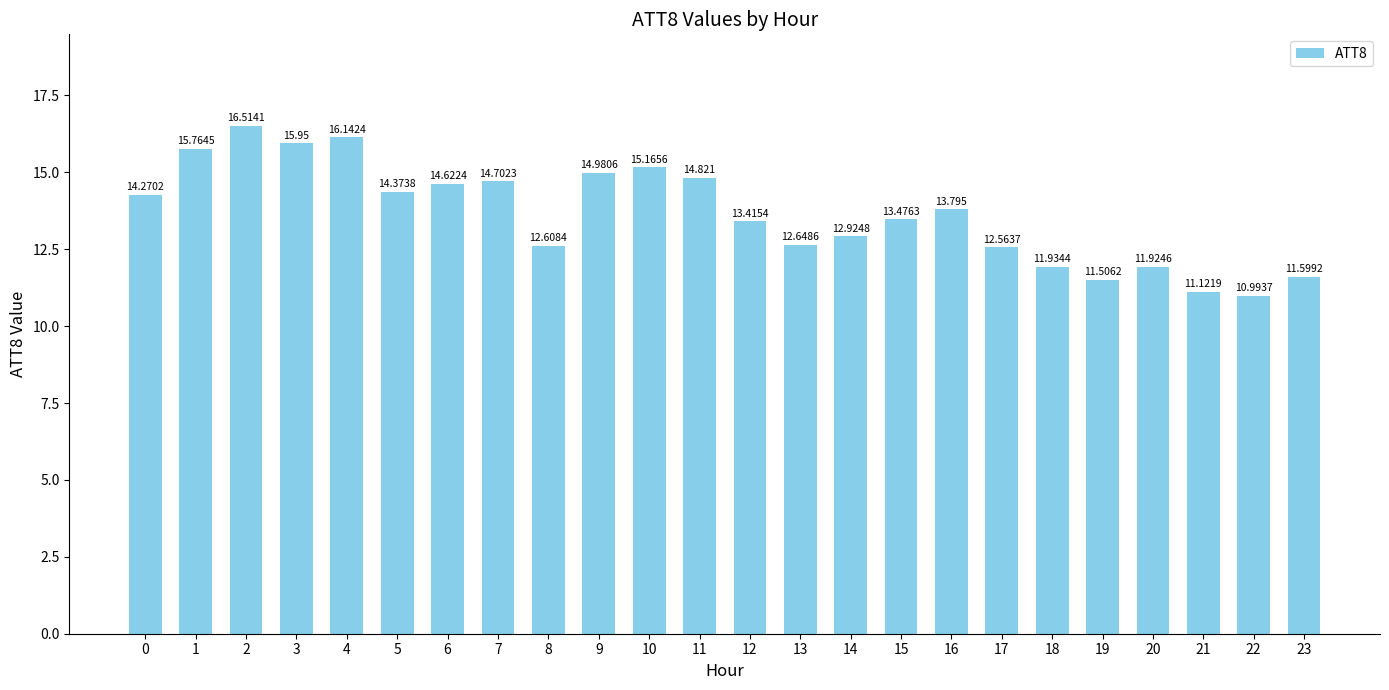

What is the difference between the values at 11 and 6?

0.2